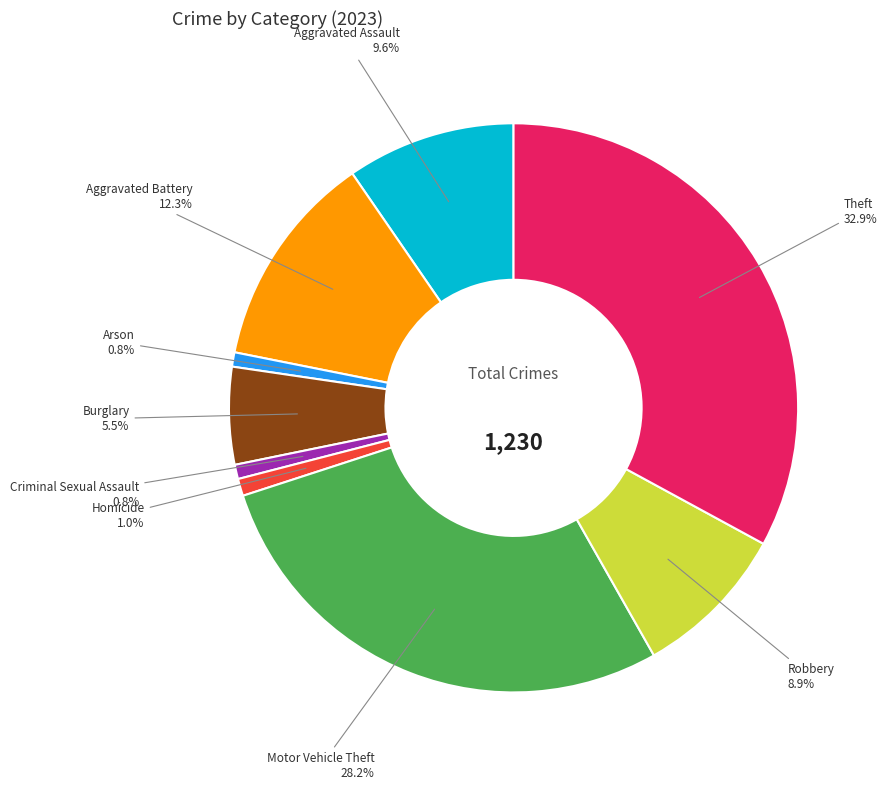

Which category has the biggest portion of the pie?

Theft